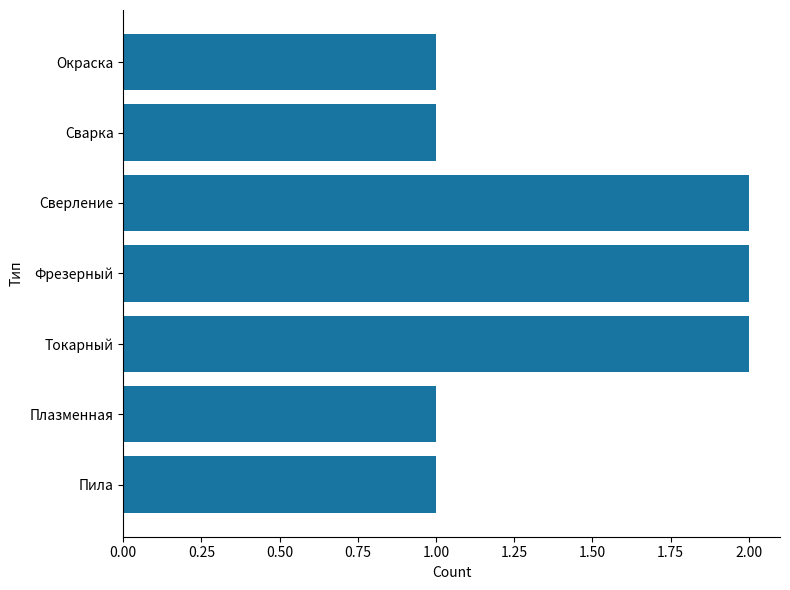

What is the change in value from Пила to Сверление?

+1